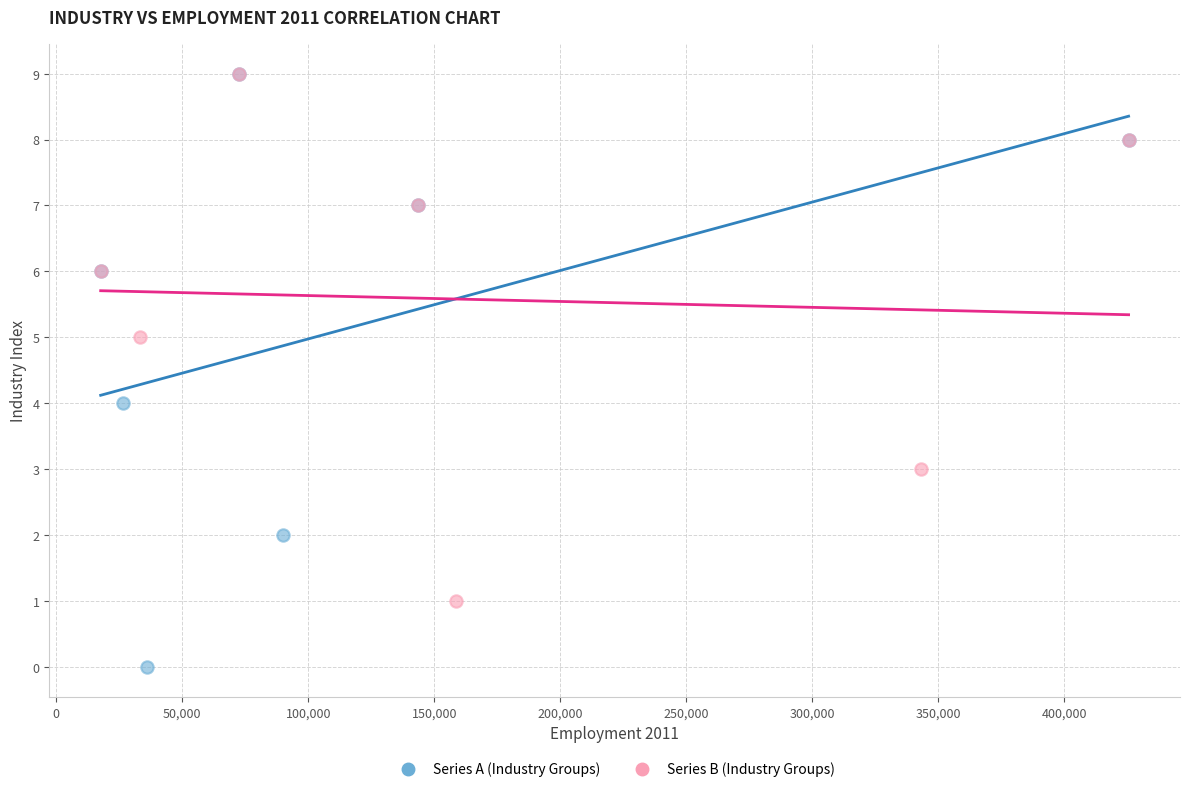

Which series has the largest Y range (max minus min)?

Series A (Industry Groups)